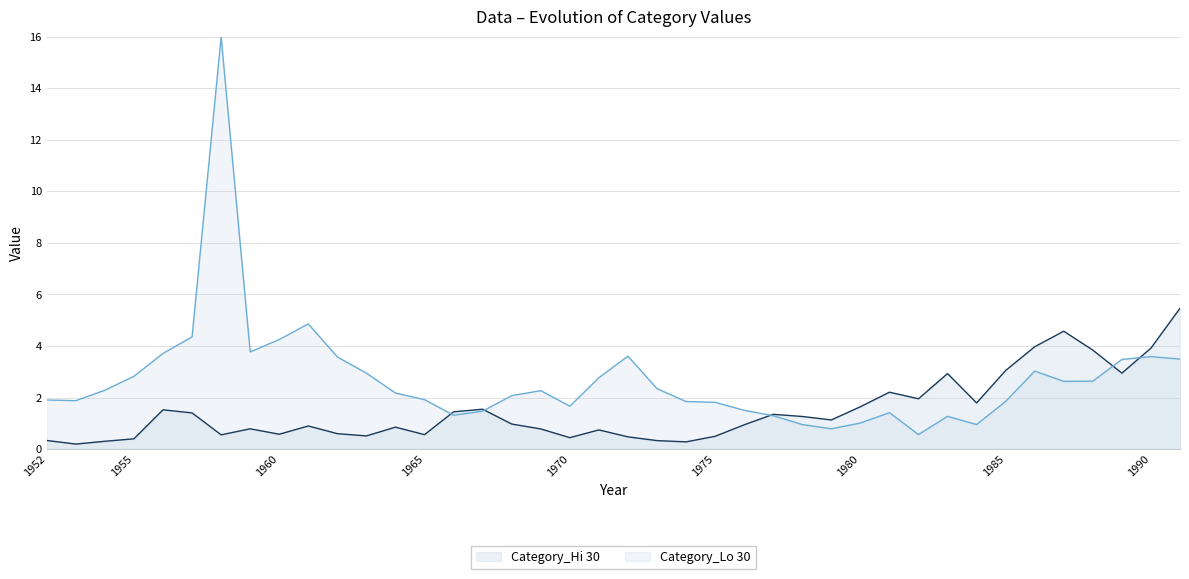

Where is Category_Lo 30 nearest to the value 8?

1961